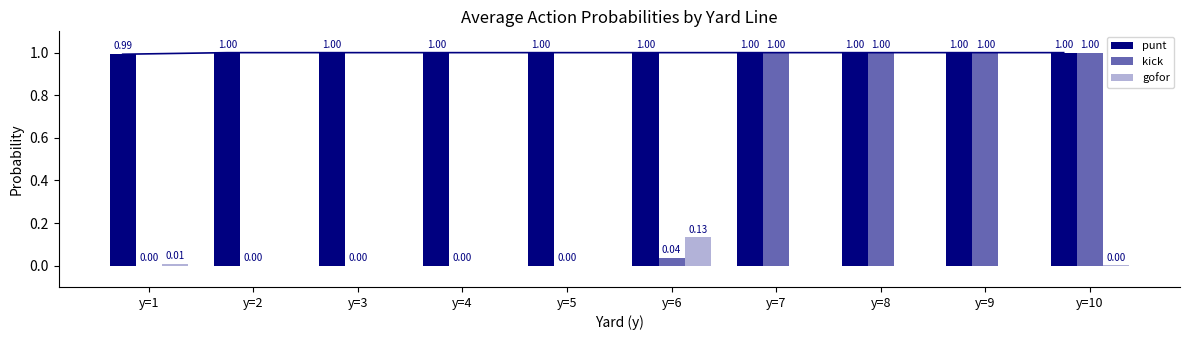

Which series has the largest range (max minus min)?

kick